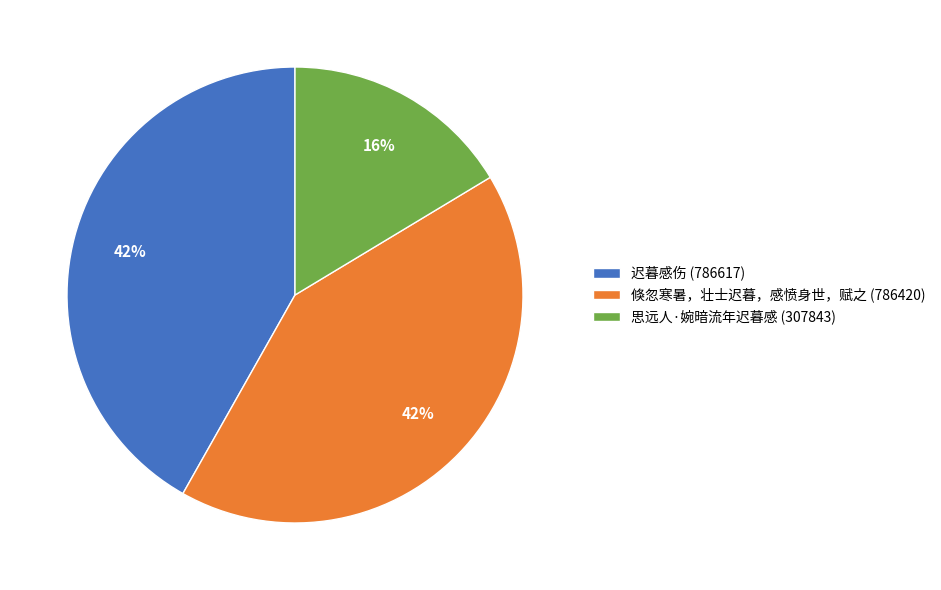

To the nearest percent, what percentage of the pie is 思远人·婉暗流年迟暮感?

16%